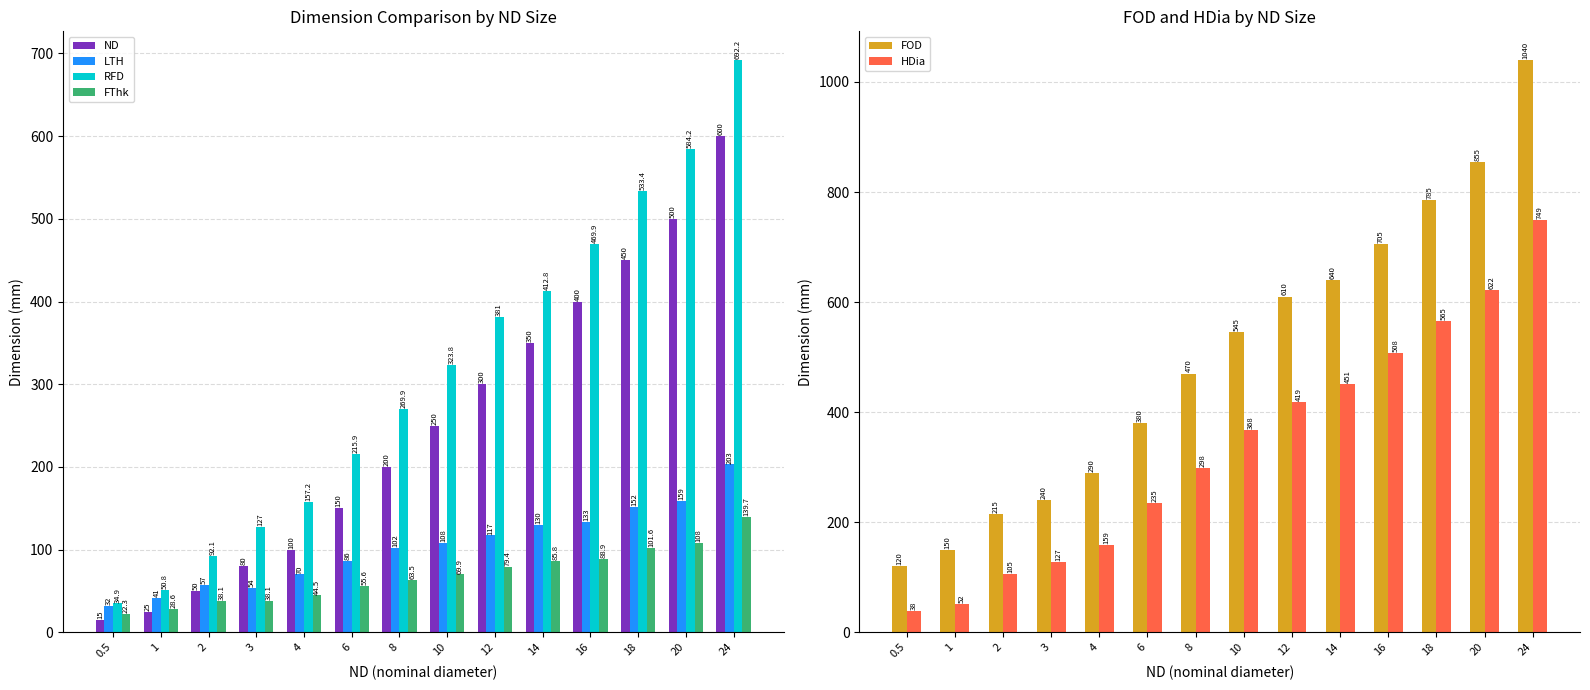

What are all the series names shown in the legend?

ND, LTH, RFD, FThk, FOD, HDia